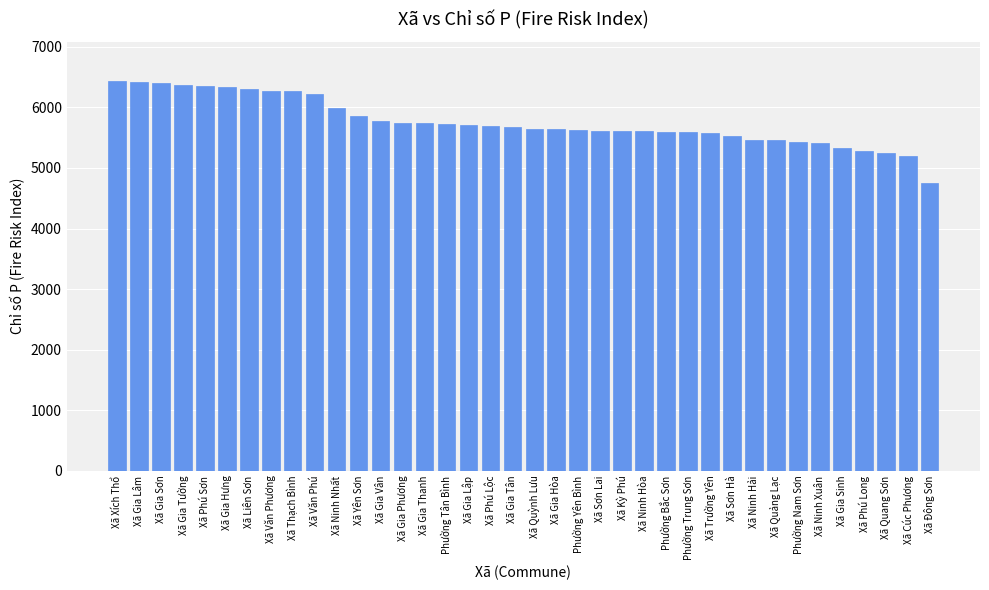

What is the greatest value displayed?

6437.5